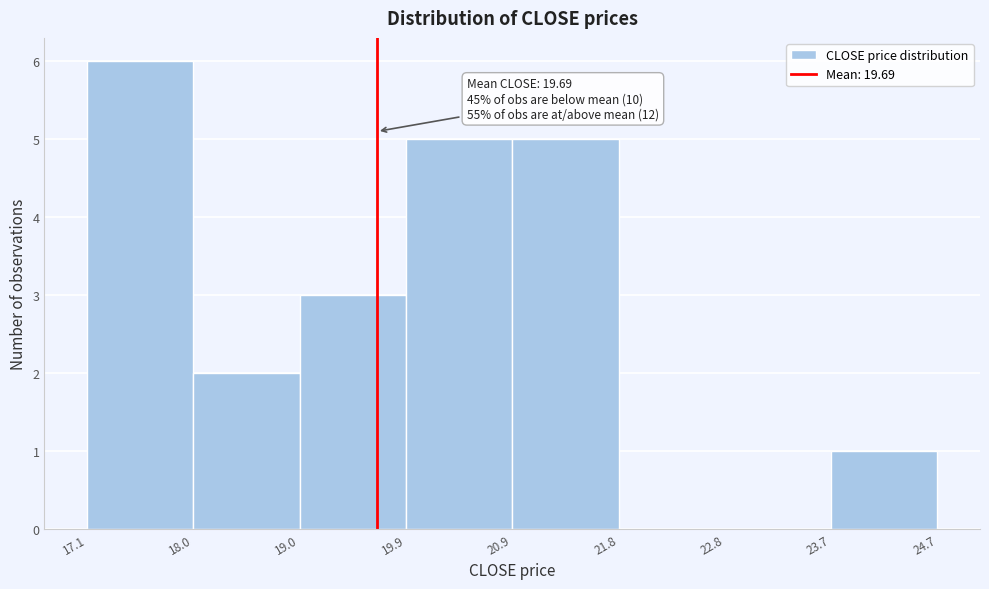

Over which range of the x-axis is the bar tallest?

17.1 to 18.0